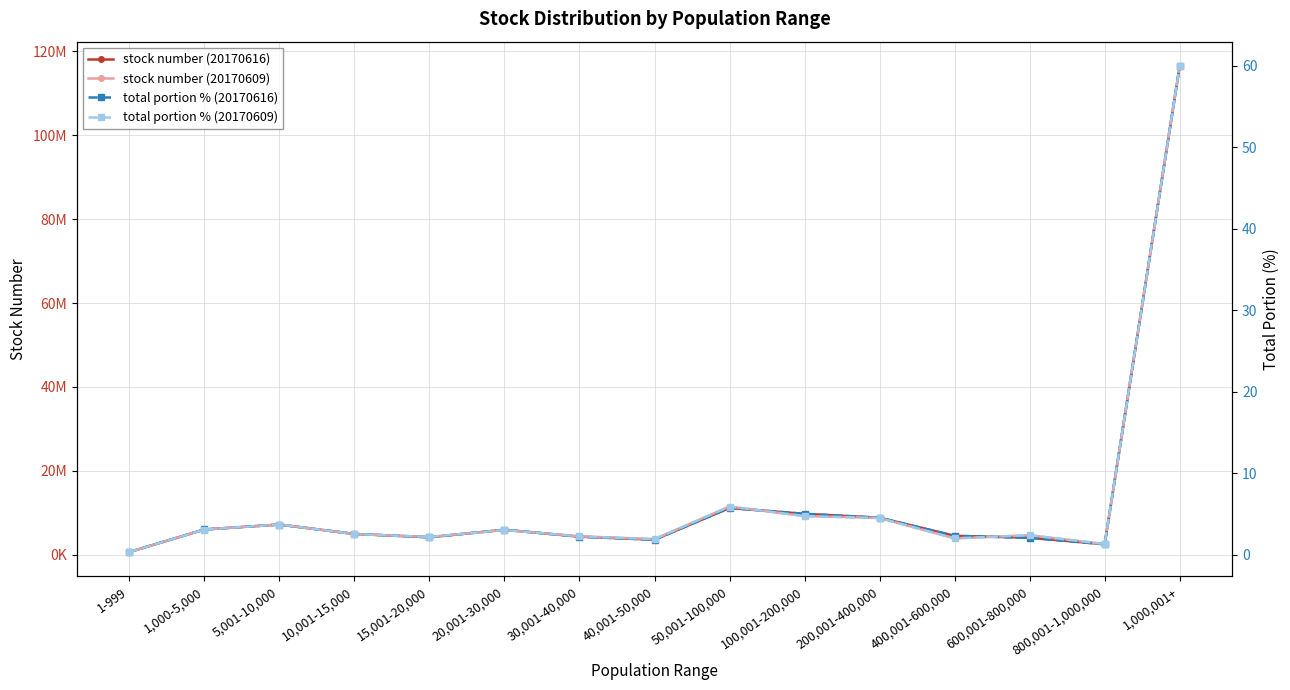

At which category is the sum across all series the highest?

1,000,001+